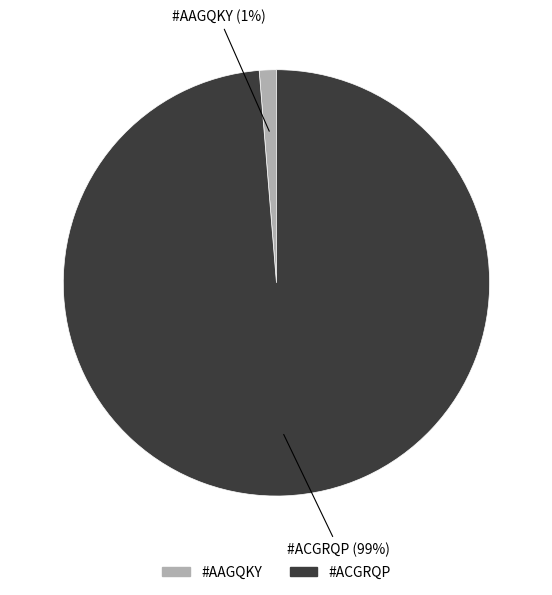

Rank the categories by value from lowest to highest.

#AAGQKY, #ACGRQP